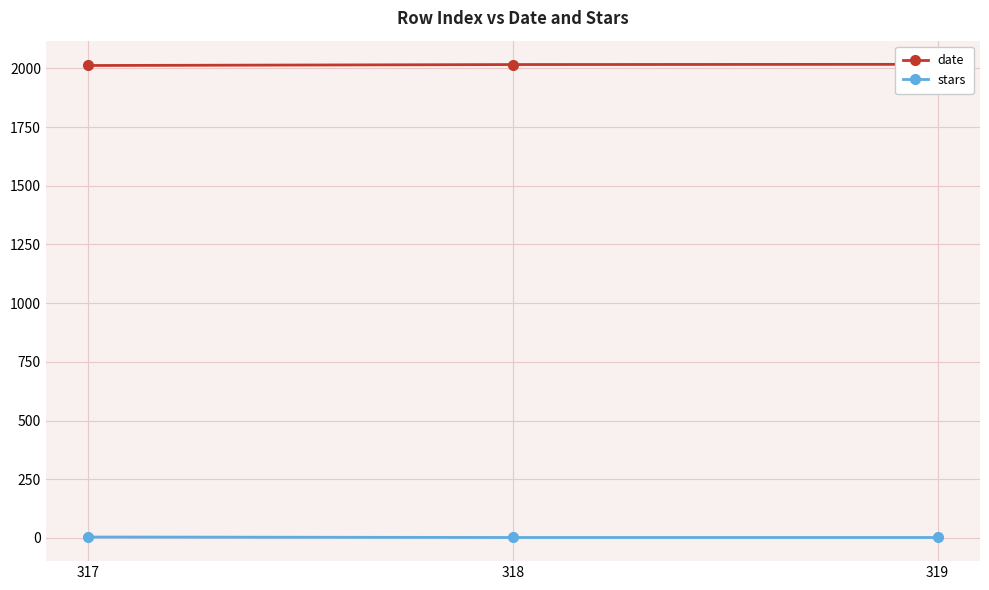

What is the difference between the highest and lowest values at 317?

2008